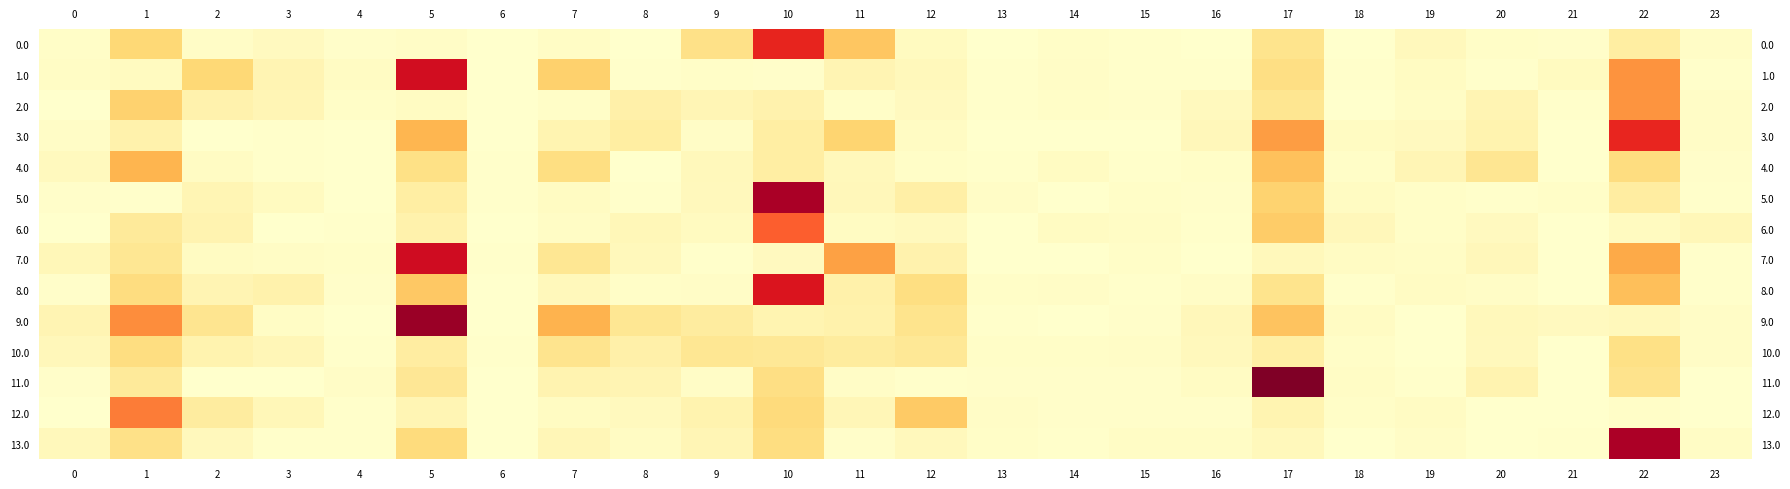

Reading left to right, list all the values displayed in this chart.

row_0: 0=0.0	1=0.7	2=0.0	3=0.1	4=0.0	5=0.0	6=0.0	7=0.1	8=0.0	9=0.5	10=2.0	11=0.9	12=0.1	13=0.0	14=0.0	15=0.0	16=0.0	17=0.5	18=0.0	19=0.1	20=0.0	21=0.0	22=0.3	23=0.1
row_1: 0=0.1	1=0.1	2=0.7	3=0.2	4=0.1	5=2.3	6=0.0	7=0.8	8=0.0	9=0.0	10=0.0	11=0.2	12=0.1	13=0.0	14=0.1	15=0.0	16=0.0	17=0.6	18=0.0	19=0.1	20=0.0	21=0.1	22=1.3	23=0.0
row_2: 0=0.0	1=0.8	2=0.2	3=0.2	4=0.0	5=0.1	6=0.0	7=0.0	8=0.3	9=0.2	10=0.2	11=0.0	12=0.1	13=0.0	14=0.0	15=0.0	16=0.1	17=0.5	18=0.0	19=0.1	20=0.2	21=0.0	22=1.3	23=0.0
row_3: 0=0.1	1=0.3	2=0.0	3=0.0	4=0.0	5=1.0	6=0.0	7=0.2	8=0.3	9=0.1	10=0.3	11=0.7	12=0.1	13=0.0	14=0.0	15=0.0	16=0.1	17=1.2	18=0.1	19=0.1	20=0.2	21=0.0	22=2.0	23=0.1
row_4: 0=0.1	1=1.0	2=0.1	3=0.0	4=0.0	5=0.6	6=0.0	7=0.6	8=0.0	9=0.1	10=0.3	11=0.1	12=0.0	13=0.0	14=0.1	15=0.0	16=0.0	17=0.9	18=0.0	19=0.2	20=0.5	21=0.0	22=0.6	23=0.0
row_5: 0=0.0	1=0.0	2=0.2	3=0.1	4=0.0	5=0.3	6=0.0	7=0.1	8=0.0	9=0.1	10=2.5	11=0.1	12=0.3	13=0.1	14=0.0	15=0.0	16=0.0	17=0.8	18=0.1	19=0.0	20=0.0	21=0.0	22=0.3	23=0.0
row_6: 0=0.0	1=0.4	2=0.2	3=0.0	4=0.0	5=0.3	6=0.0	7=0.1	8=0.2	9=0.1	10=1.7	11=0.1	12=0.1	13=0.0	14=0.1	15=0.1	16=0.0	17=0.8	18=0.1	19=0.0	20=0.1	21=0.0	22=0.1	23=0.2
row_7: 0=0.2	1=0.5	2=0.1	3=0.1	4=0.0	5=2.3	6=0.0	7=0.5	8=0.1	9=0.0	10=0.1	11=1.2	12=0.2	13=0.0	14=0.0	15=0.0	16=0.0	17=0.1	18=0.1	19=0.1	20=0.1	21=0.0	22=1.1	23=0.0
row_8: 0=0.0	1=0.6	2=0.2	3=0.3	4=0.0	5=0.8	6=0.0	7=0.1	8=0.0	9=0.1	10=2.2	11=0.3	12=0.6	13=0.0	14=0.0	15=0.0	16=0.0	17=0.5	18=0.0	19=0.1	20=0.0	21=0.0	22=0.9	23=0.0
row_9: 0=0.2	1=1.4	2=0.5	3=0.1	4=0.0	5=2.6	6=0.0	7=1.0	8=0.5	9=0.4	10=0.2	11=0.3	12=0.5	13=0.0	14=0.0	15=0.0	16=0.1	17=0.9	18=0.1	19=0.0	20=0.1	21=0.1	22=0.1	23=0.0
row_10: 0=0.1	1=0.6	2=0.2	3=0.2	4=0.0	5=0.3	6=0.0	7=0.5	8=0.3	9=0.5	10=0.4	11=0.4	12=0.4	13=0.0	14=0.0	15=0.0	16=0.1	17=0.3	18=0.0	19=0.0	20=0.1	21=0.0	22=0.6	23=0.1
row_11: 0=0.0	1=0.4	2=0.0	3=0.0	4=0.0	5=0.4	6=0.0	7=0.2	8=0.2	9=0.0	10=0.6	11=0.0	12=0.0	13=0.0	14=0.0	15=0.0	16=0.1	17=2.8	18=0.1	19=0.0	20=0.2	21=0.0	22=0.5	23=0.0
row_12: 0=0.0	1=1.5	2=0.4	3=0.2	4=0.0	5=0.2	6=0.0	7=0.1	8=0.1	9=0.2	10=0.6	11=0.2	12=0.8	13=0.0	14=0.0	15=0.0	16=0.0	17=0.2	18=0.0	19=0.1	20=0.0	21=0.0	22=0.0	23=0.0
row_13: 0=0.1	1=0.5	2=0.1	3=0.0	4=0.0	5=0.6	6=0.0	7=0.2	8=0.1	9=0.2	10=0.6	11=0.0	12=0.1	13=0.0	14=0.0	15=0.1	16=0.1	17=0.1	18=0.0	19=0.1	20=0.0	21=0.0	22=2.5	23=0.1